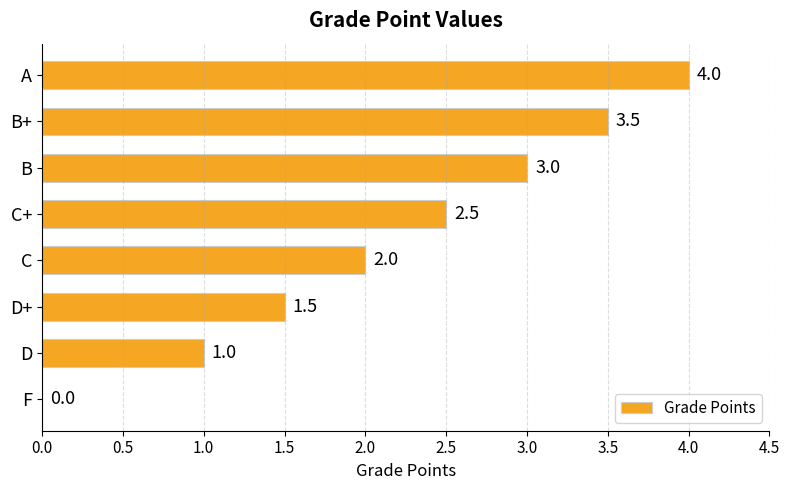

How many values are between 1 and 3?

5